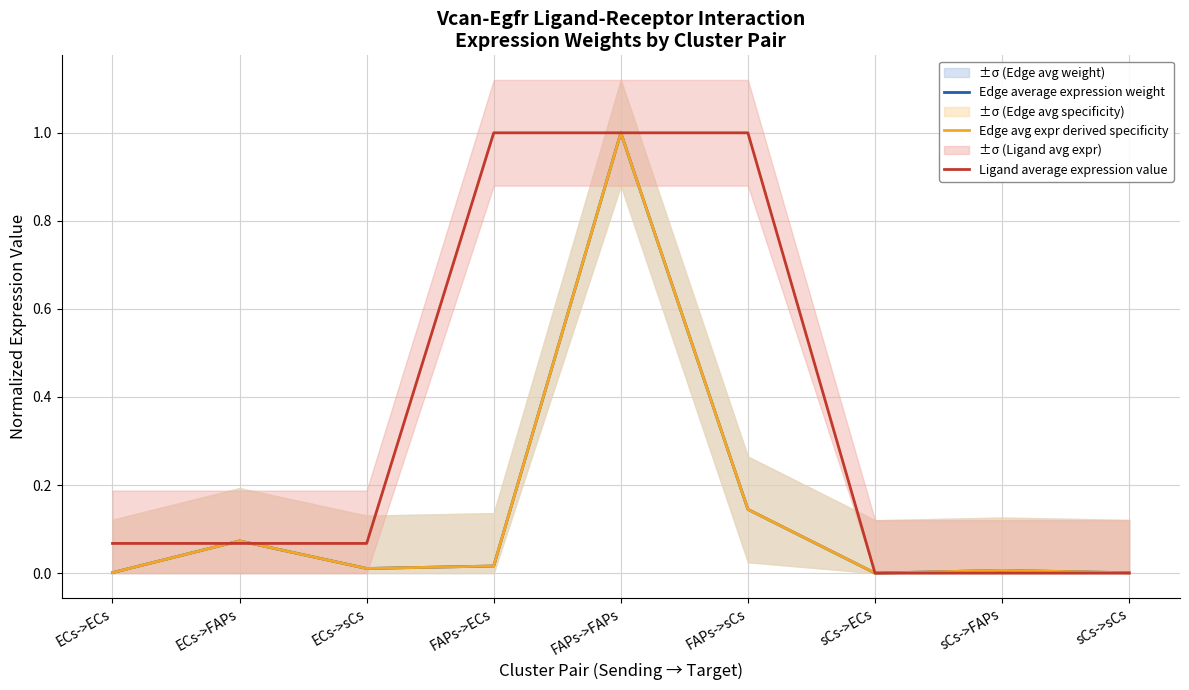

At FAPs->ECs, list the series in order from smallest to largest.

Edge average expression weight, Edge avg expr derived specificity, Ligand average expression value